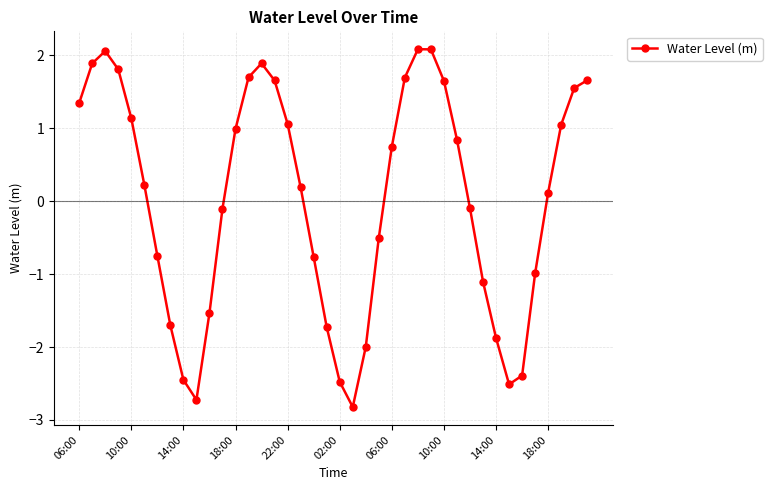

What is the minimum value shown in the chart?

-2.8